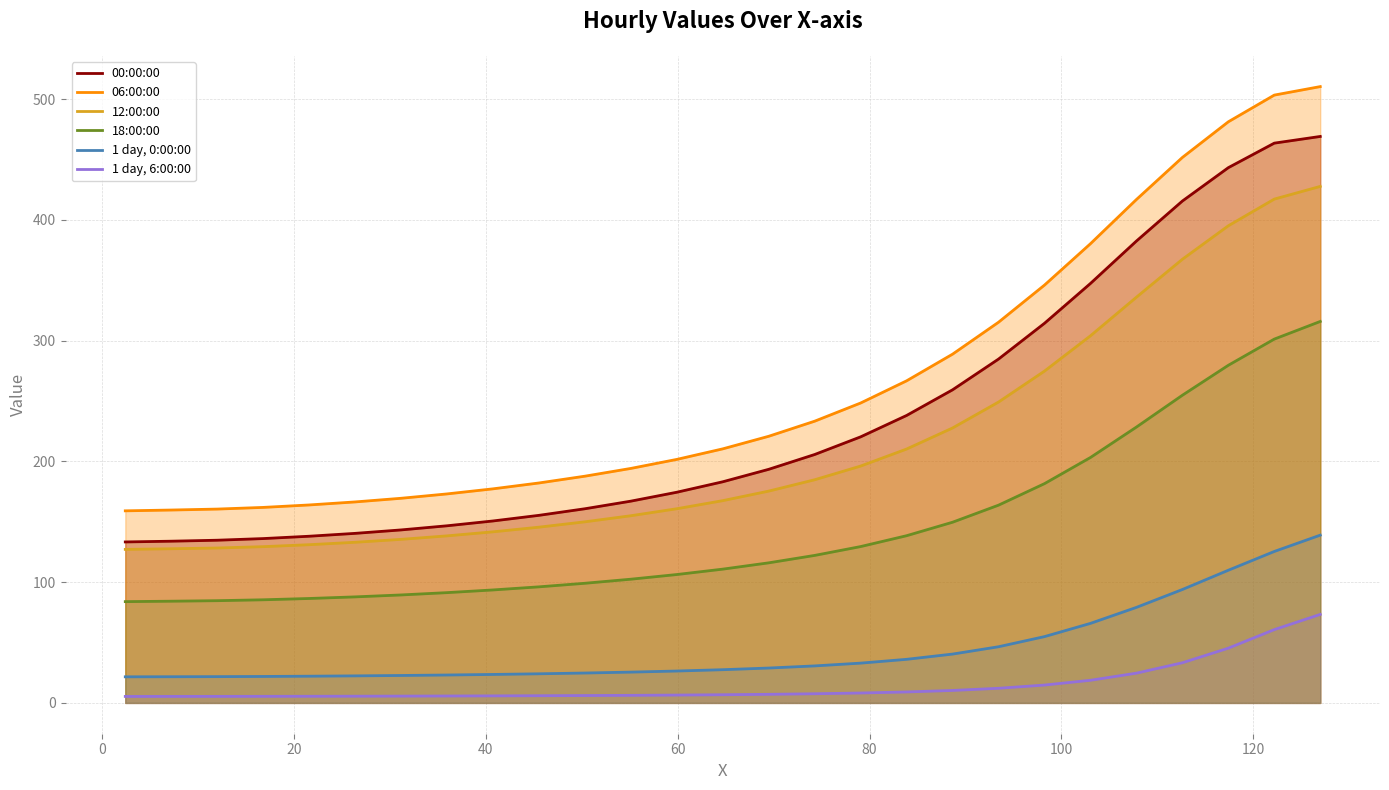

What is the difference between the maximum and minimum values in the 12:00:00 series?

300.6